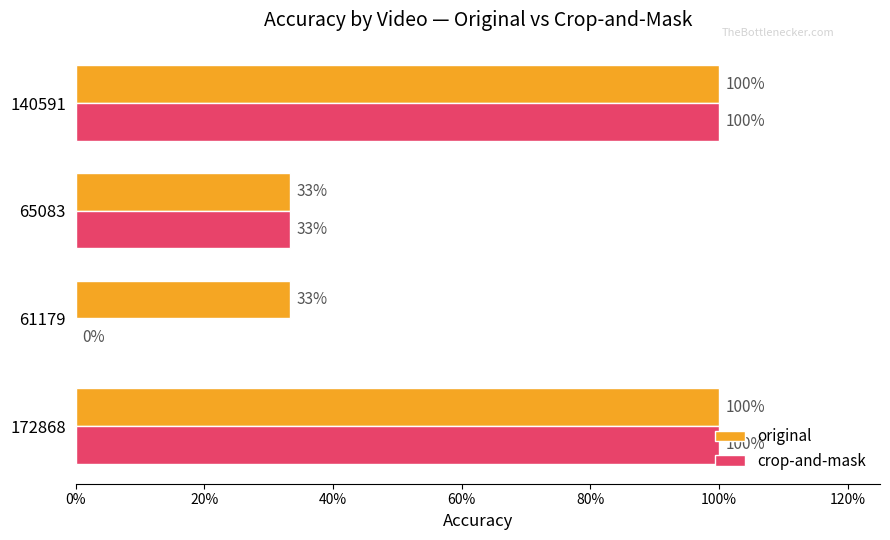

Which series has the widest spread of values?

crop-and-mask